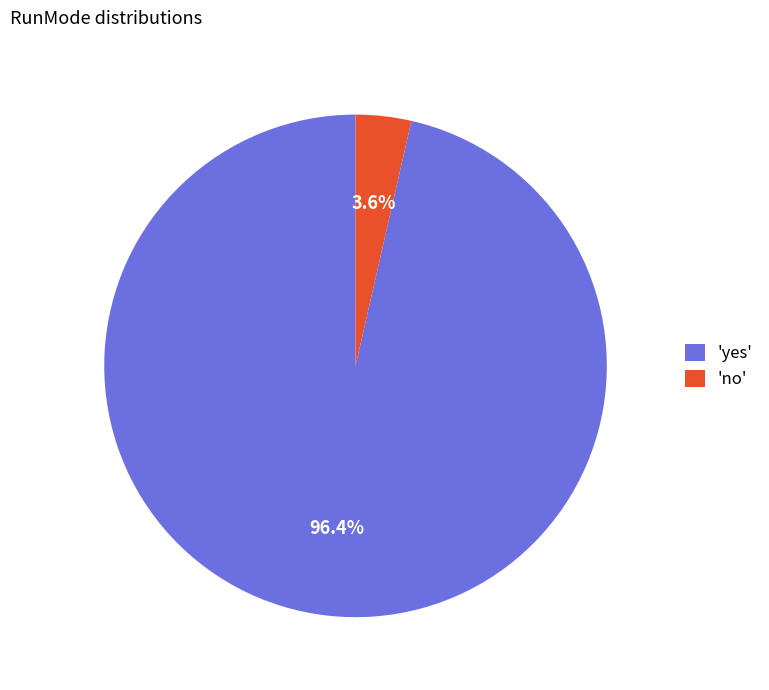

Which category has the smallest portion of the pie?

'no'